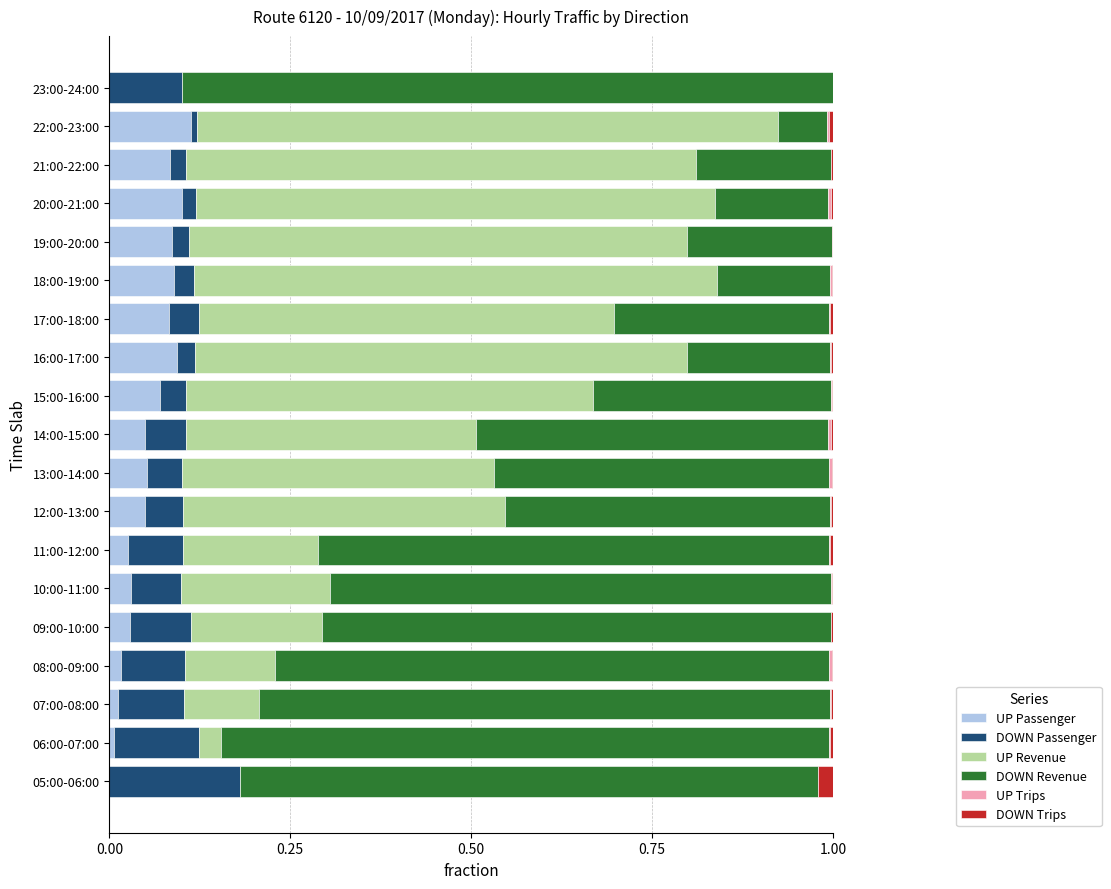

Is it true that UP Passenger equals 0.1 at 15:00-16:00?

True